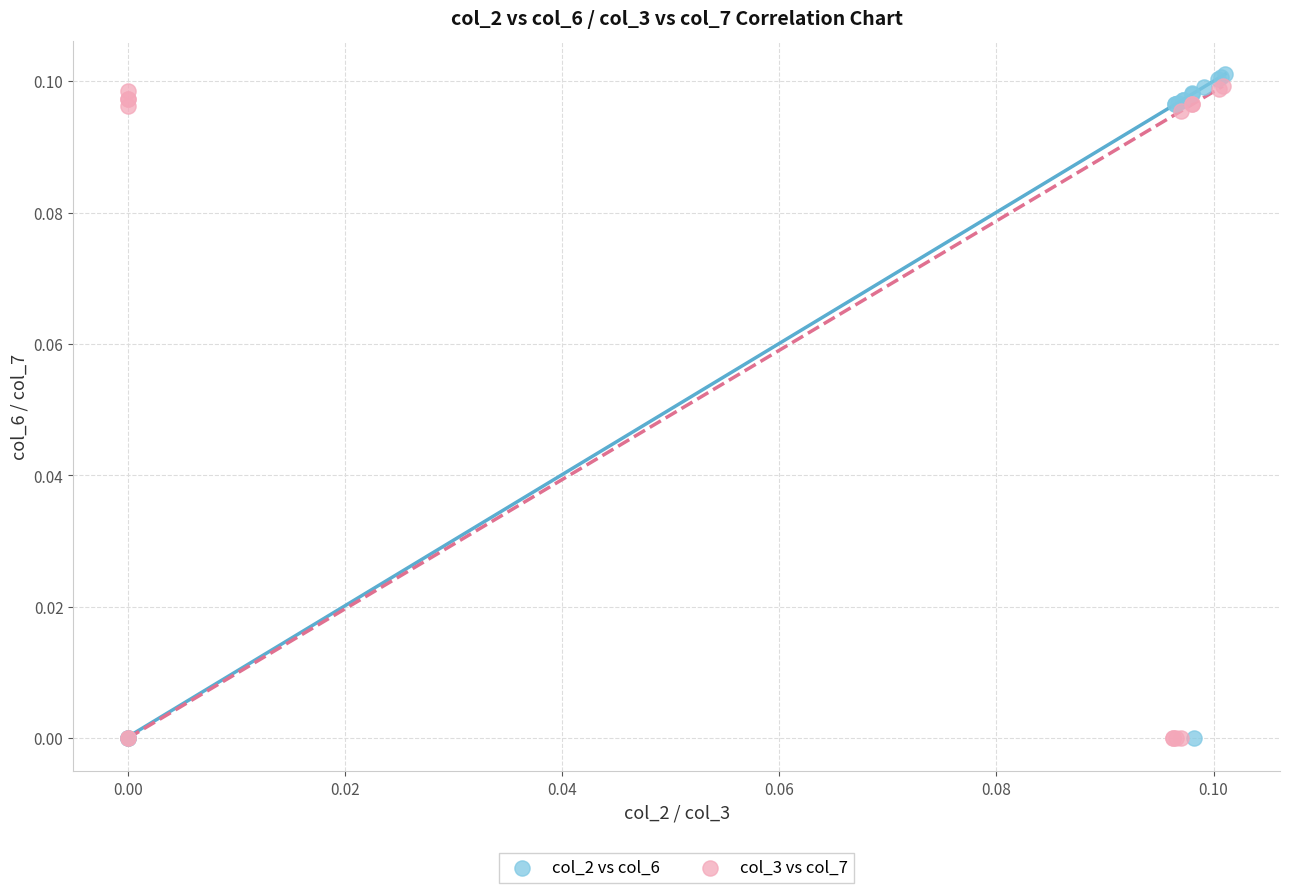

What are all the series names shown in the legend?

col_2 vs col_6, col_3 vs col_7